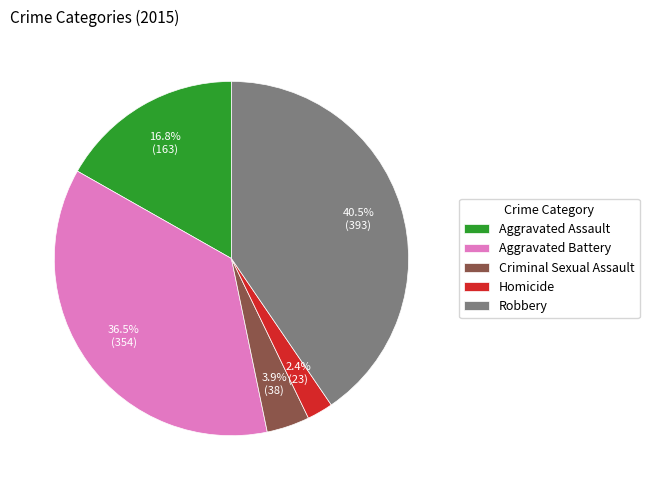

Do Criminal Sexual Assault and Aggravated Assault together represent more than half of the pie?

No